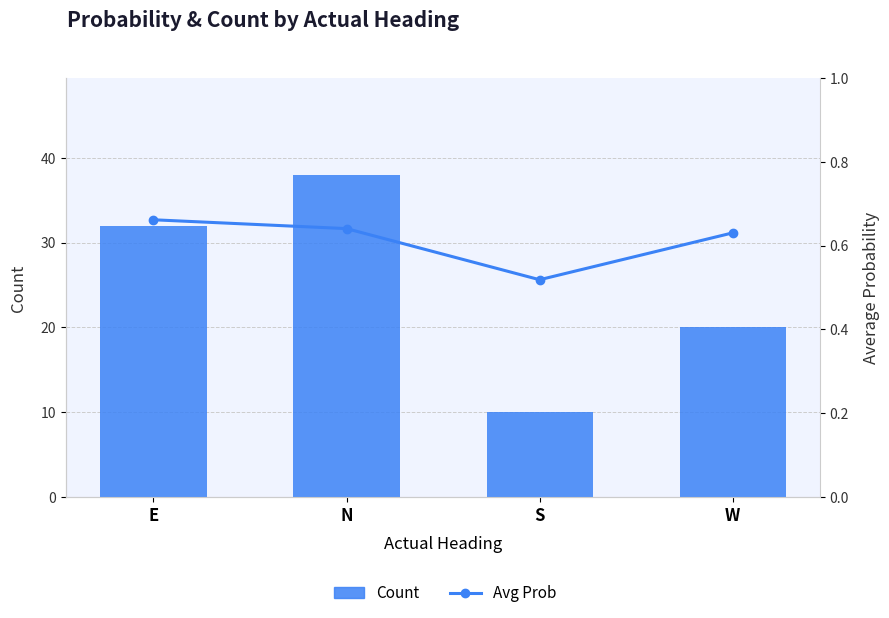

Where does the Count series first go above 32?

N